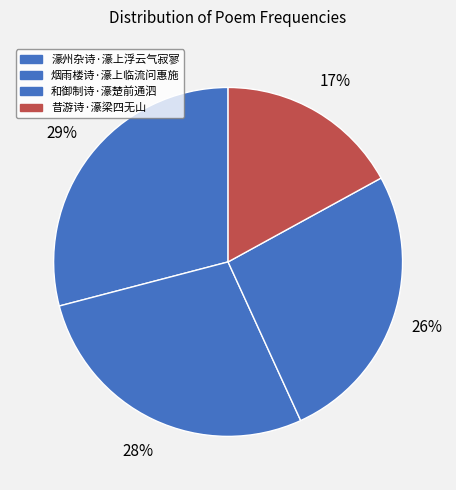

To the nearest percent, what is the difference between the 濠州杂诗·濠上浮云气寂寥 and 烟雨楼诗·濠上临流问惠施 slice percentages?

1%